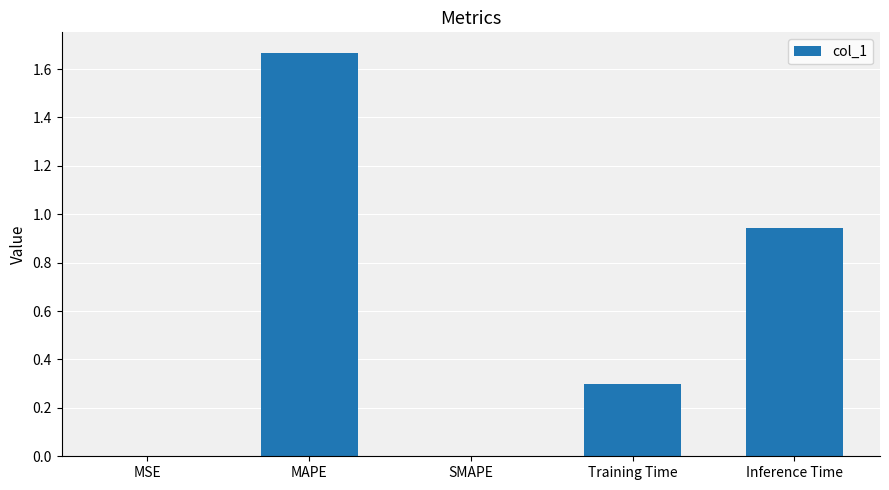

What is the change in value from MAPE to Training Time?

-1.4